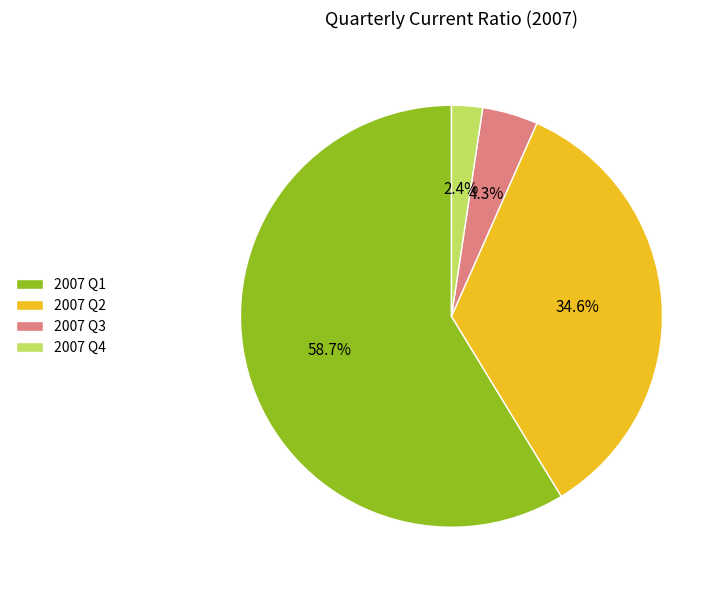

What percentage do 2007 Q4 and 2007 Q2 together represent?

37.0%